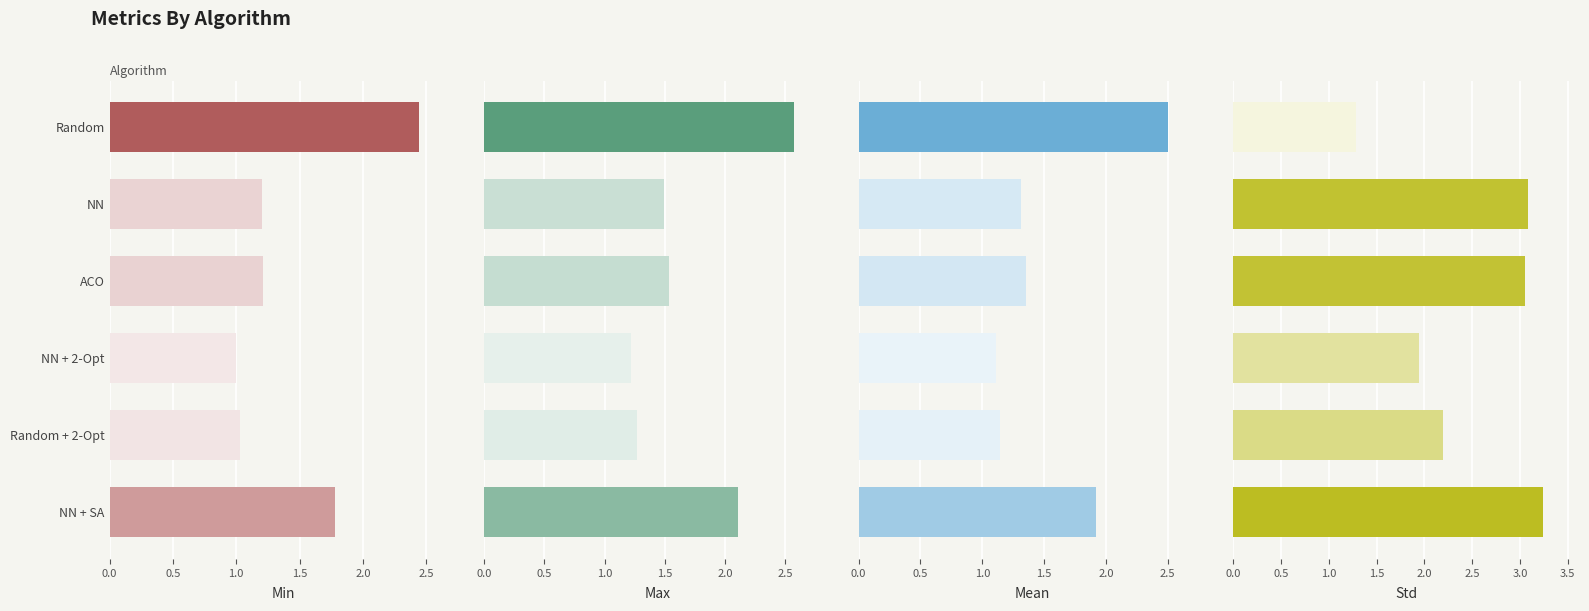

What is the total value across all series at NN + 2-Opt?

5.3